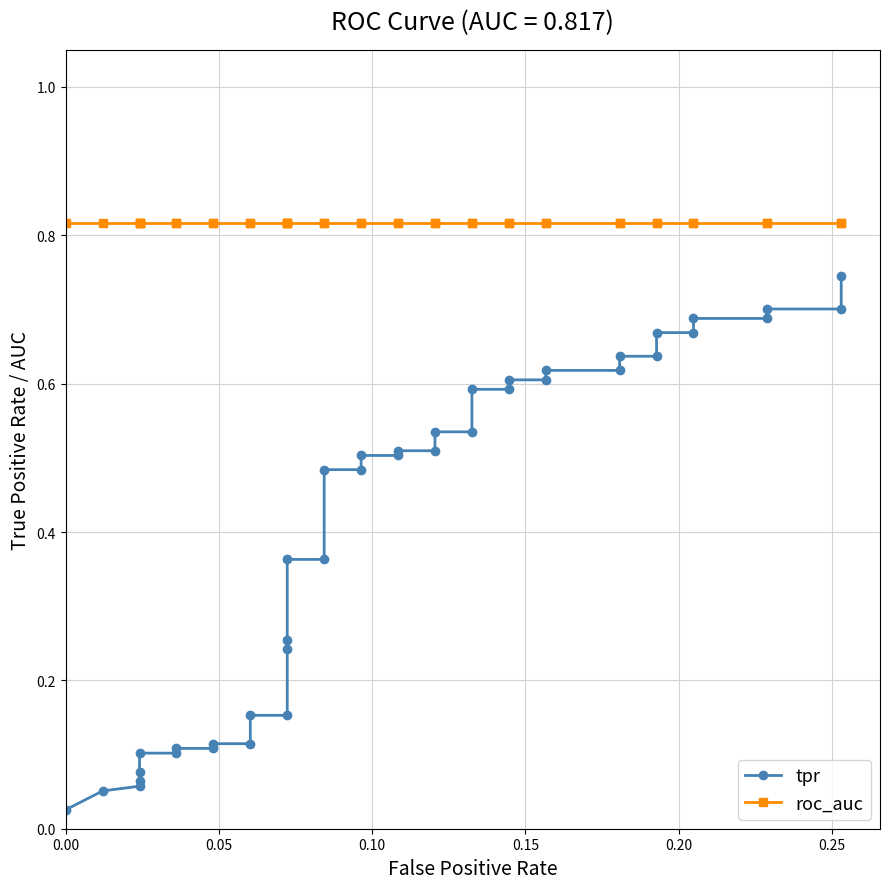

True or false: tpr and roc_auc cross at least once.

False